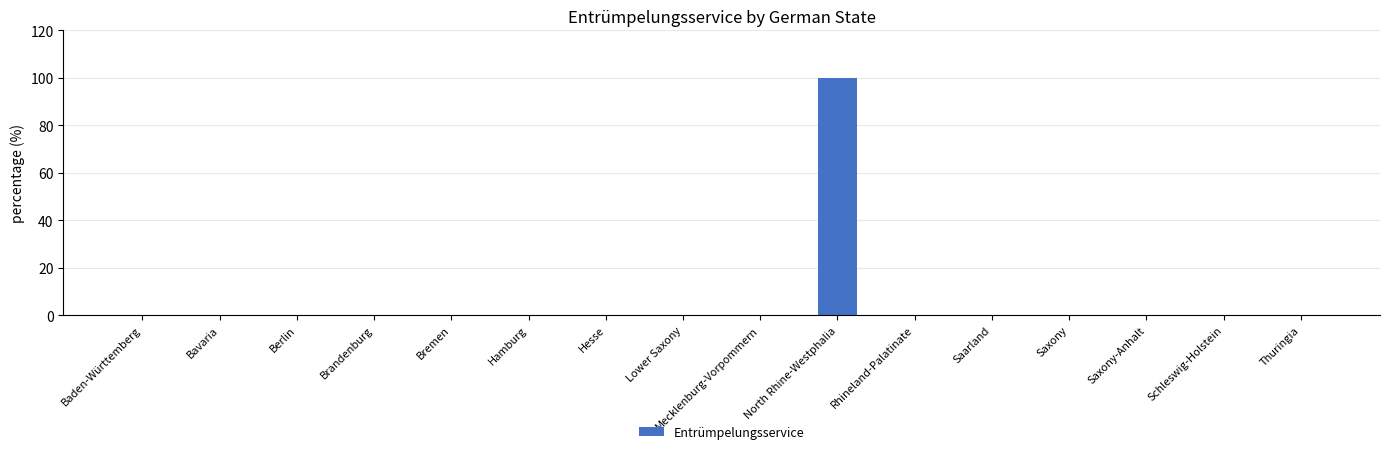

True or false: the data shows 177 at North Rhine-Westphalia.

False